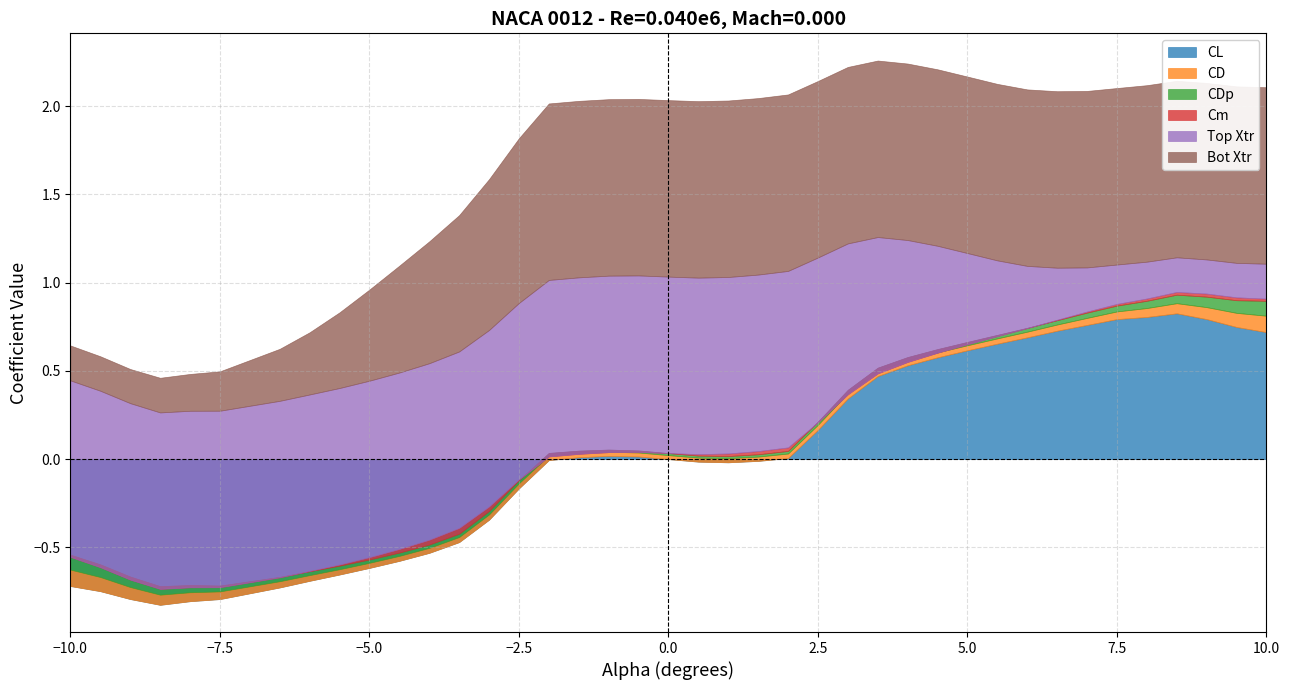

At which label is Cm closest to 0?

19